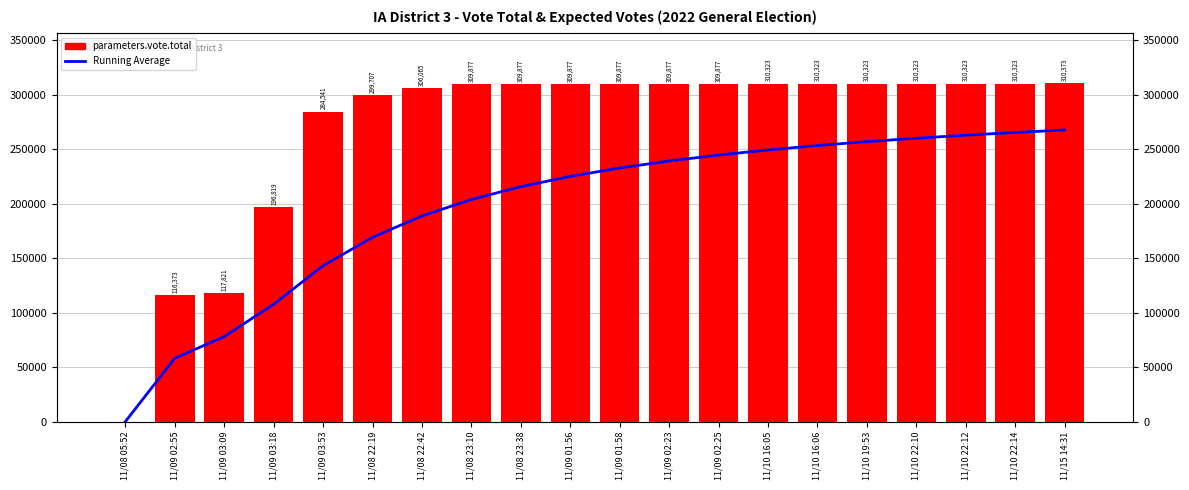

Which series has the largest total across all categories?

parameters.vote.total